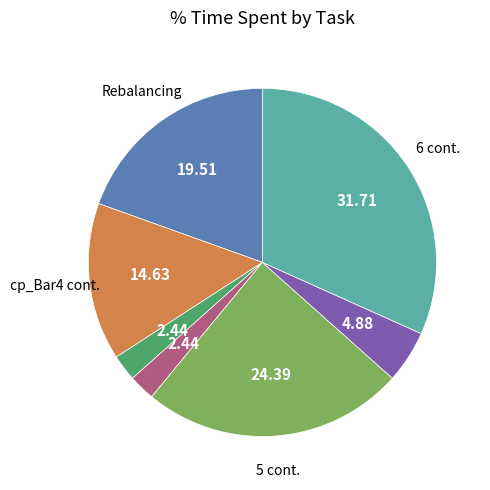

Is there any slice that represents more than half of the pie?

No